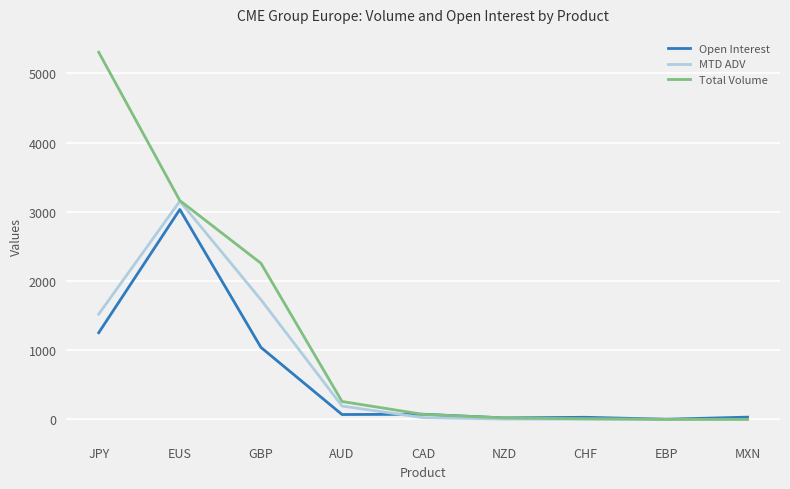

What is the greatest value displayed?

5305.0